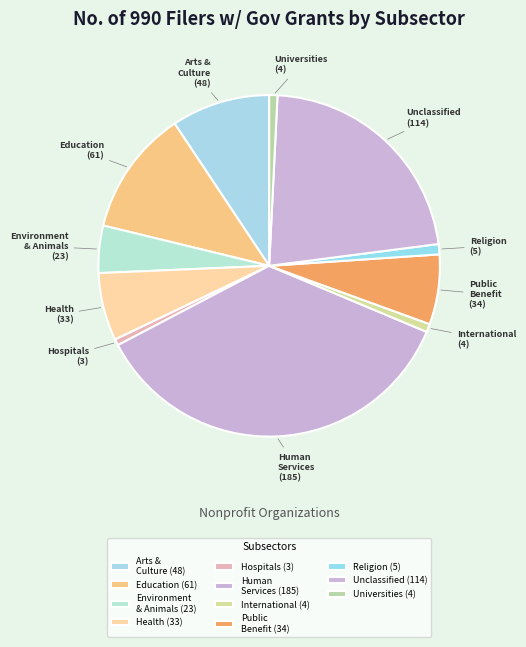

Combined, do Unclassified and Arts & Culture account for over 50%?

No